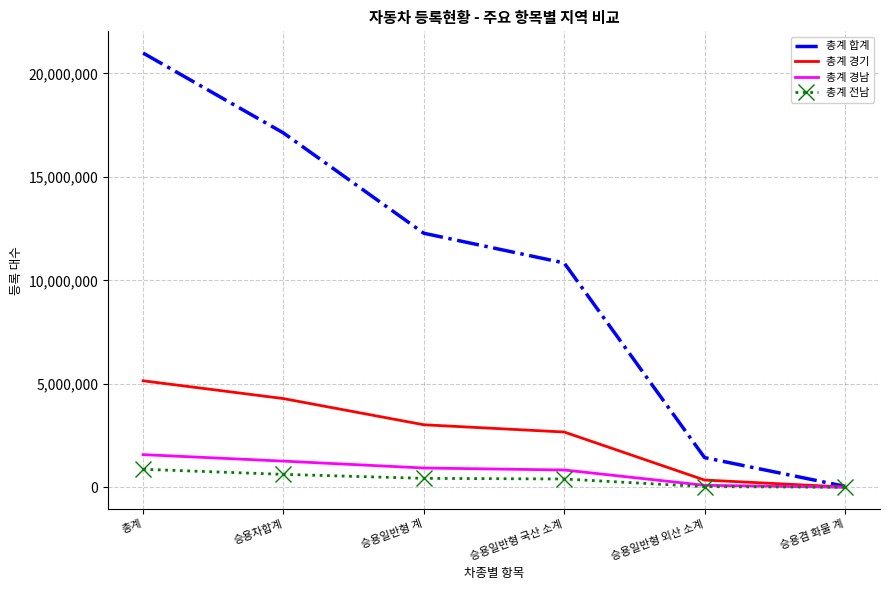

What is the greatest value displayed?

20984258